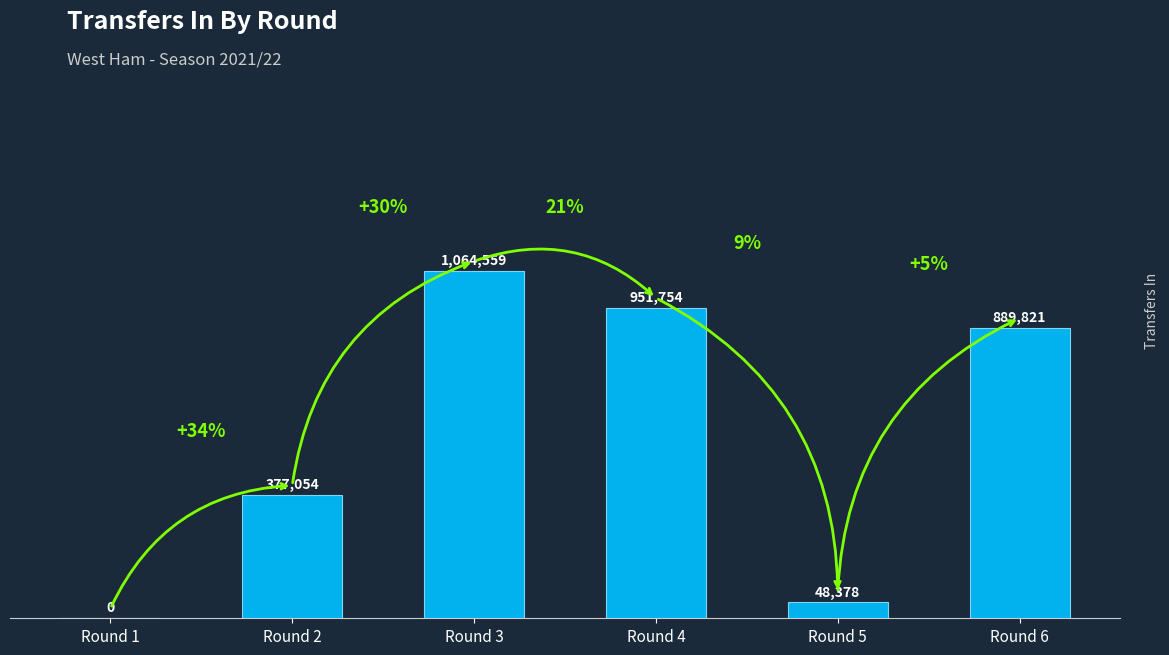

Read the value at Round 3, to the nearest 100.

1064600